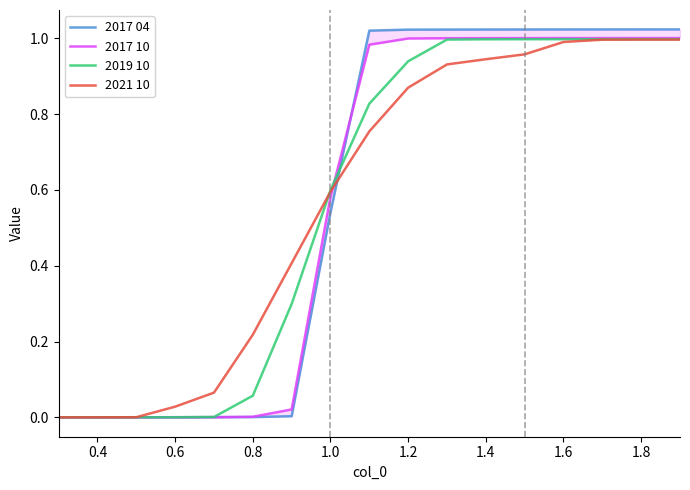

Is it true that 2019 10 equals 0.3 at 1.0?

False